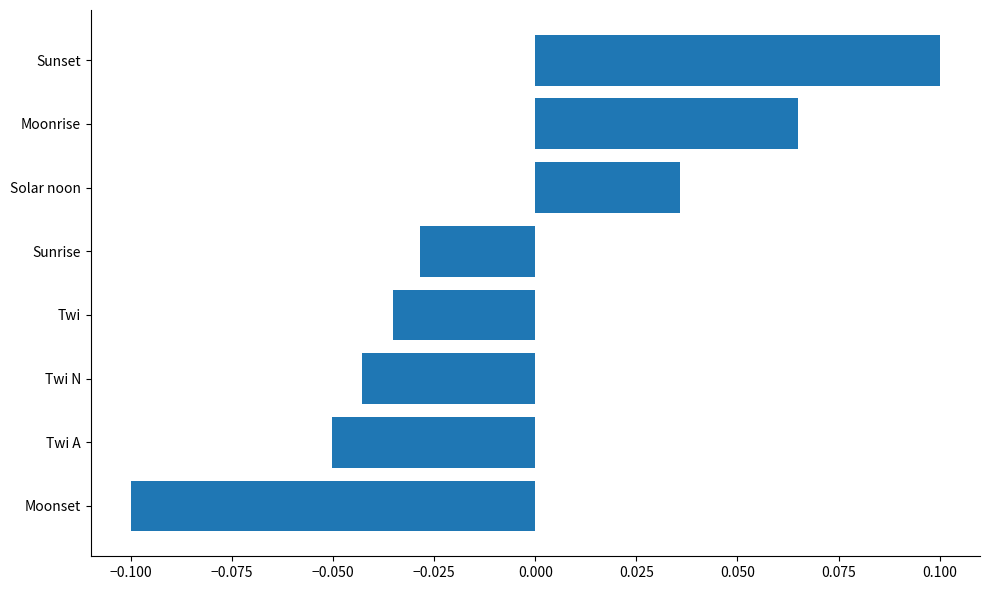

Rank the categories by value from highest to lowest.

Sunset, Moonrise, Solar noon, Sunrise, Twi, Twi N, Twi A, Moonset